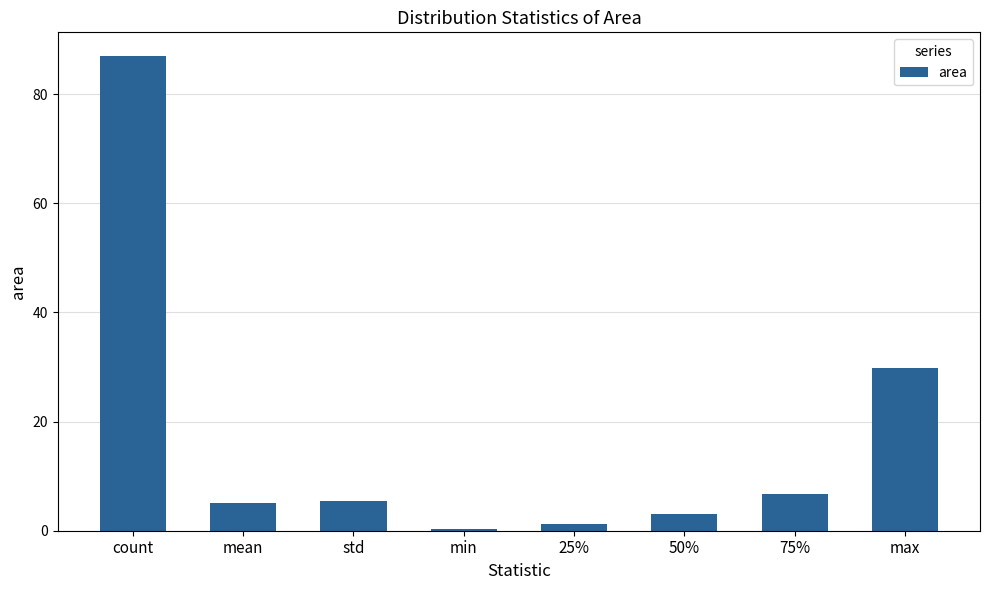

Reading left to right, transcribe all the data shown in this chart.

count=87.0	mean=5.0	std=5.5	min=0.3	25%=1.2	50%=3.1	75%=6.8	max=29.8